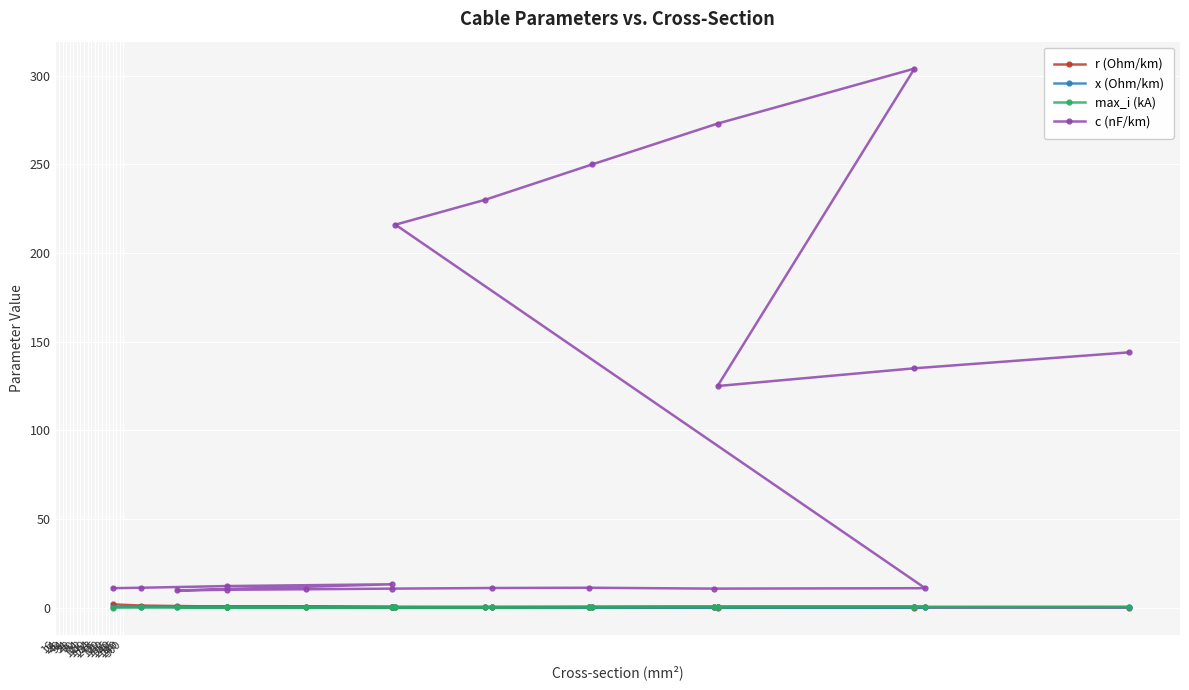

Is this an area chart (filled region under the line)?

No